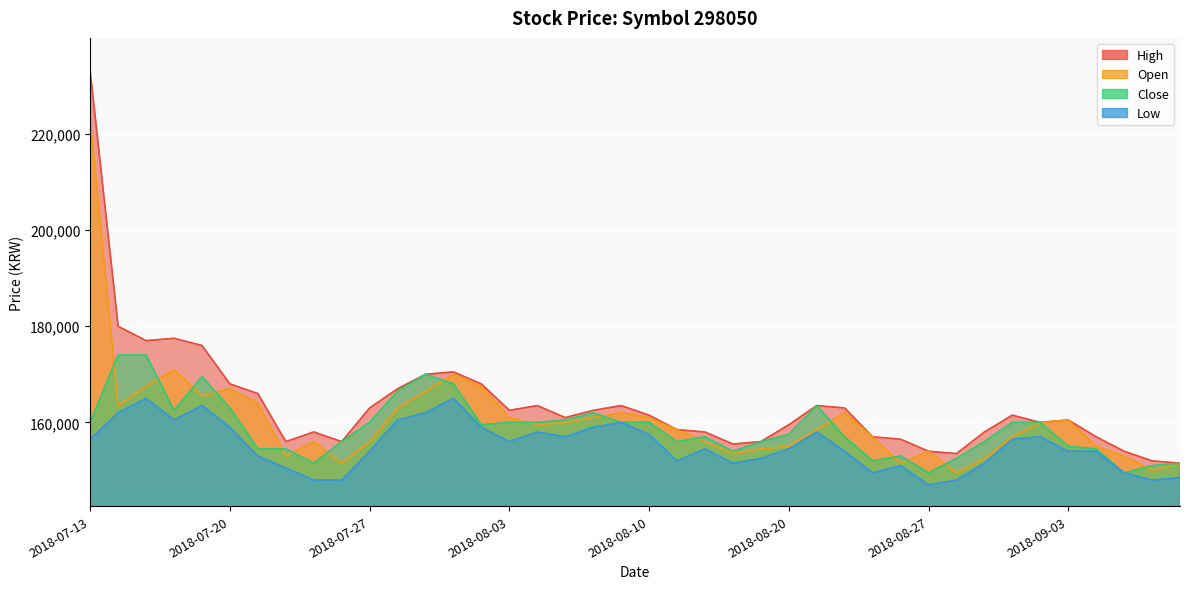

True or false: Low and High cross at least once.

False